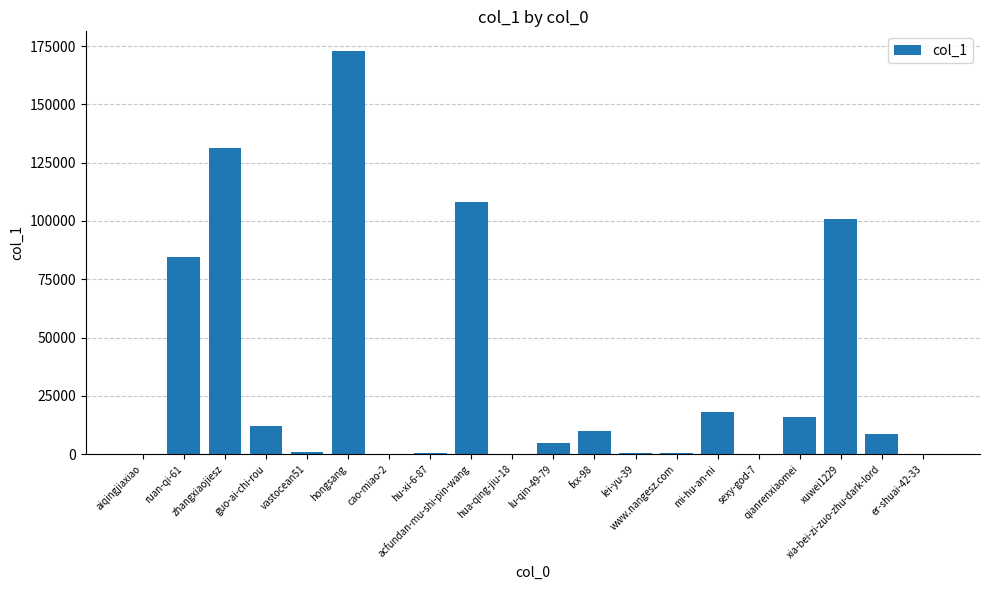

What is the maximum value shown in the chart?

172668